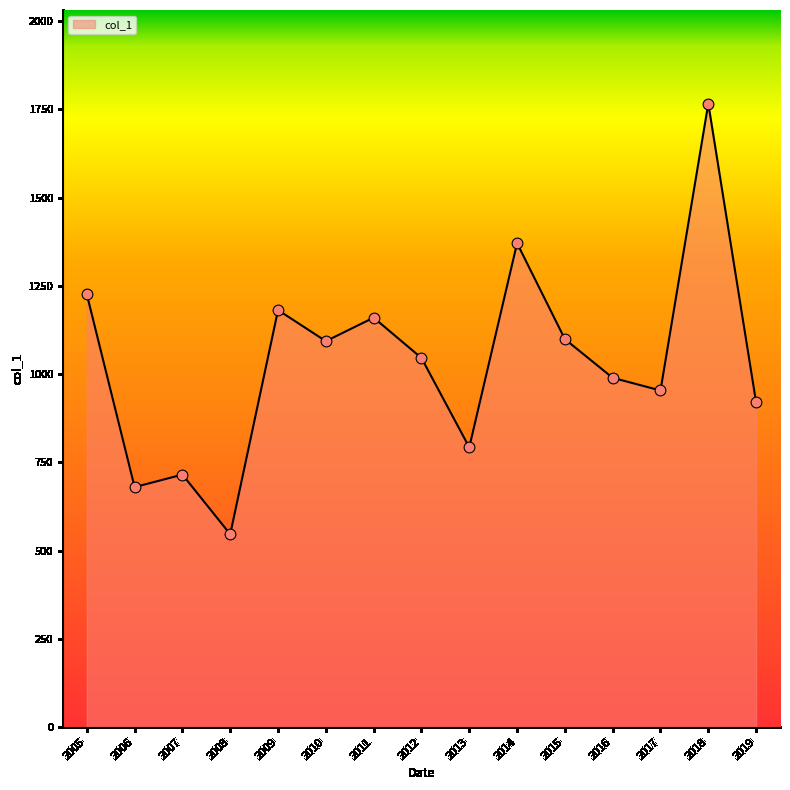

Which has a higher value, 2017 or 2008?

2017